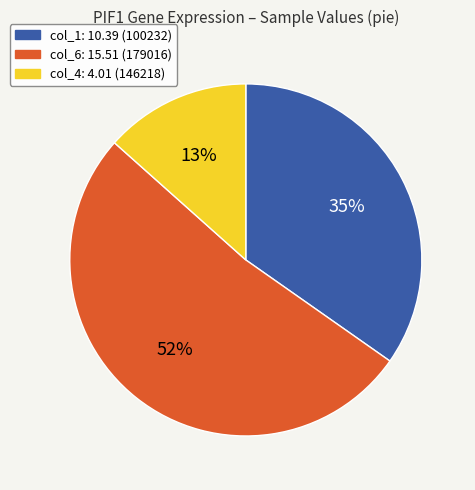

To the nearest percent, what is the average slice percentage?

33%